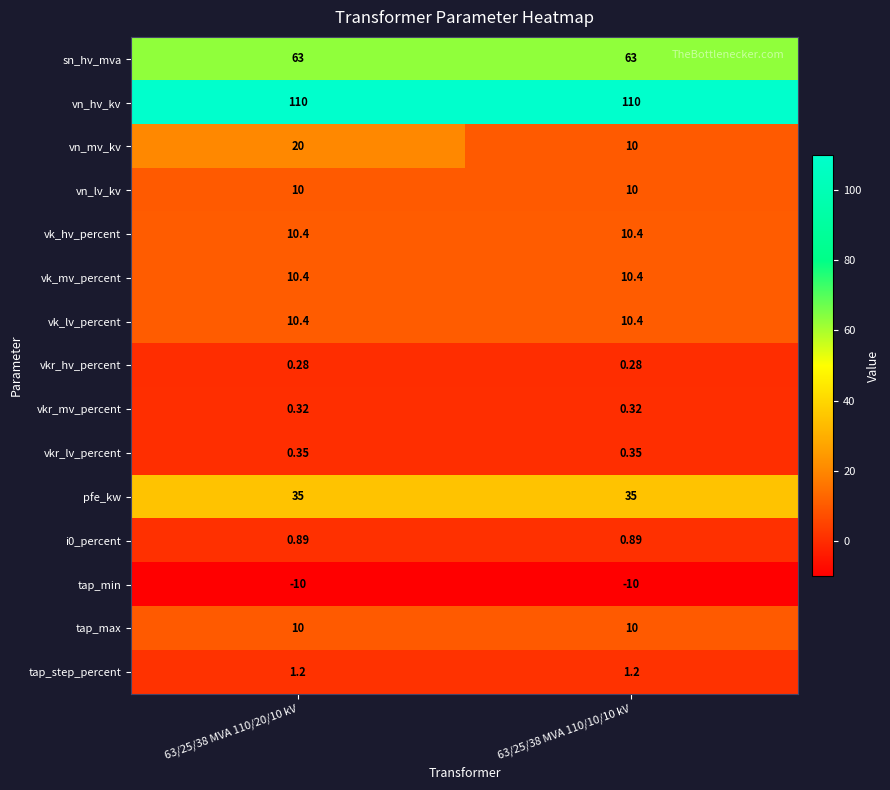

Between 63/25/38 MVA 110/20/10 kV and 63/25/38 MVA 110/10/10 kV, which series saw the biggest shift?

vn_mv_kv